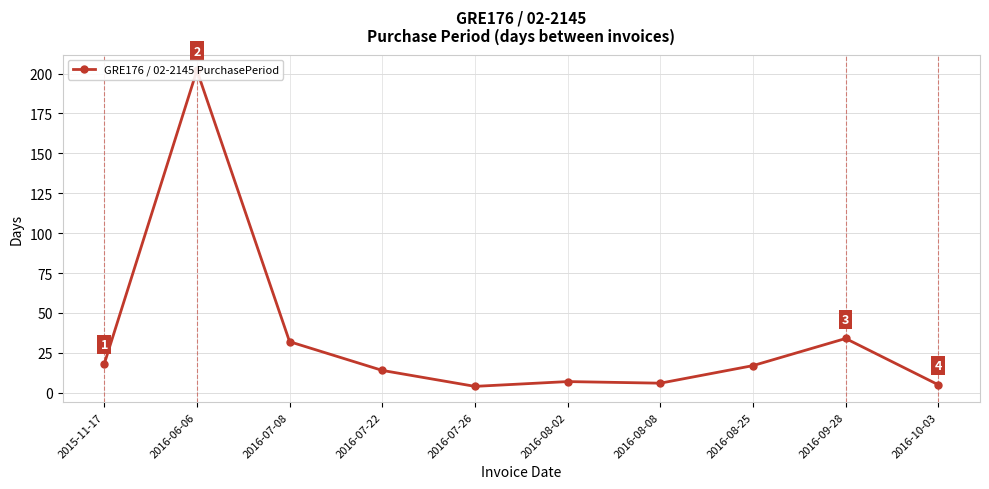

Count the number of categories in the chart.

10